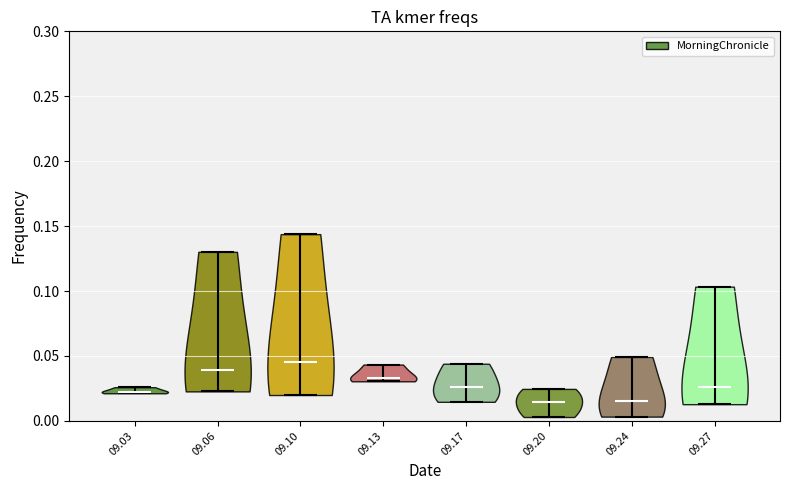

Which violin has the highest median line?

09.10